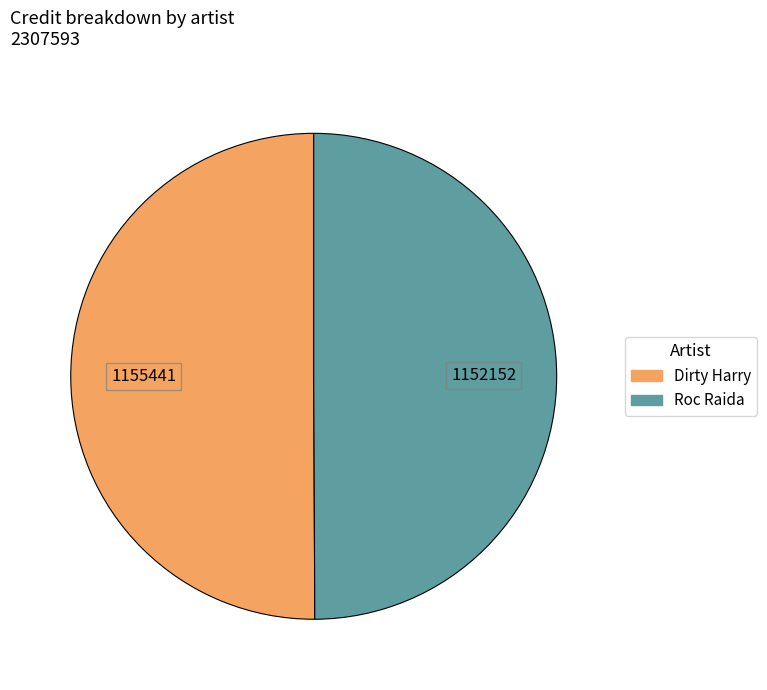

Approximately how many times larger is the value at Roc Raida compared to Dirty Harry?

1.0